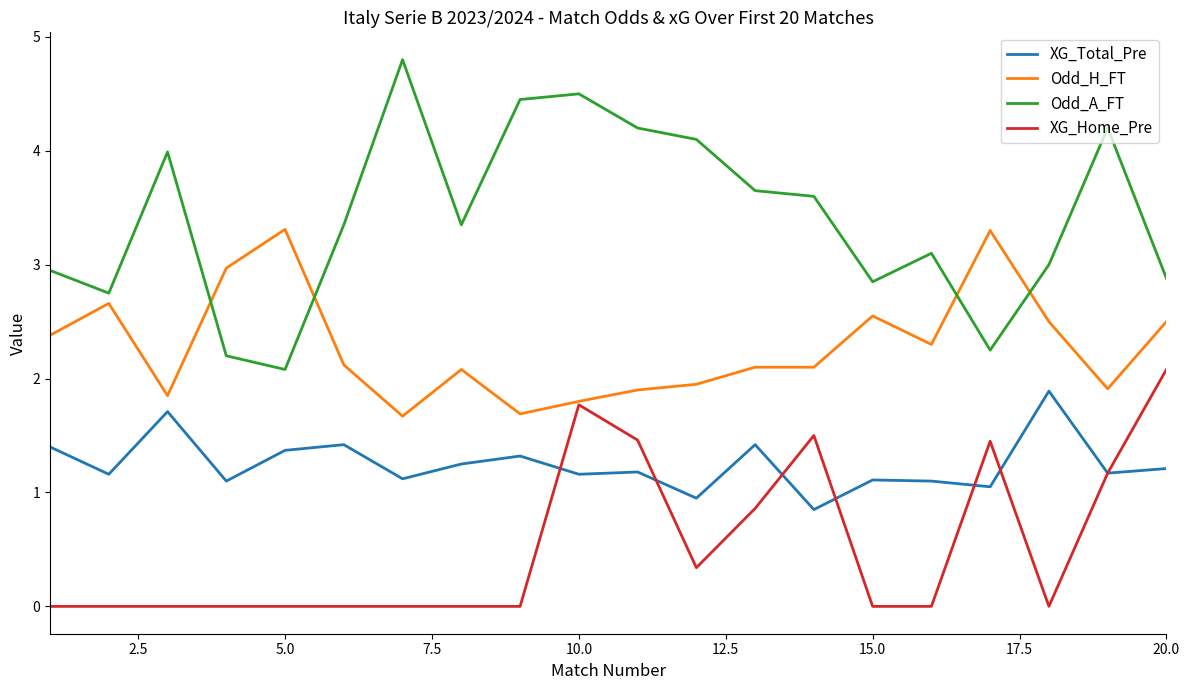

List the series in order of their overall mean, lowest first.

XG_Home_Pre, XG_Total_Pre, Odd_H_FT, Odd_A_FT